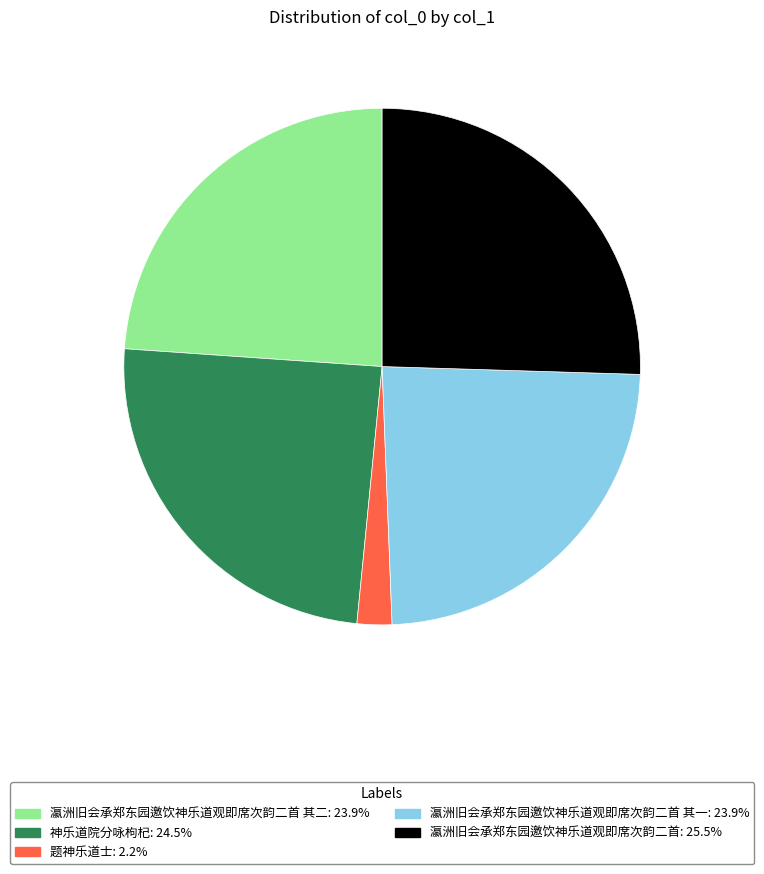

Does any single category account for the majority?

No